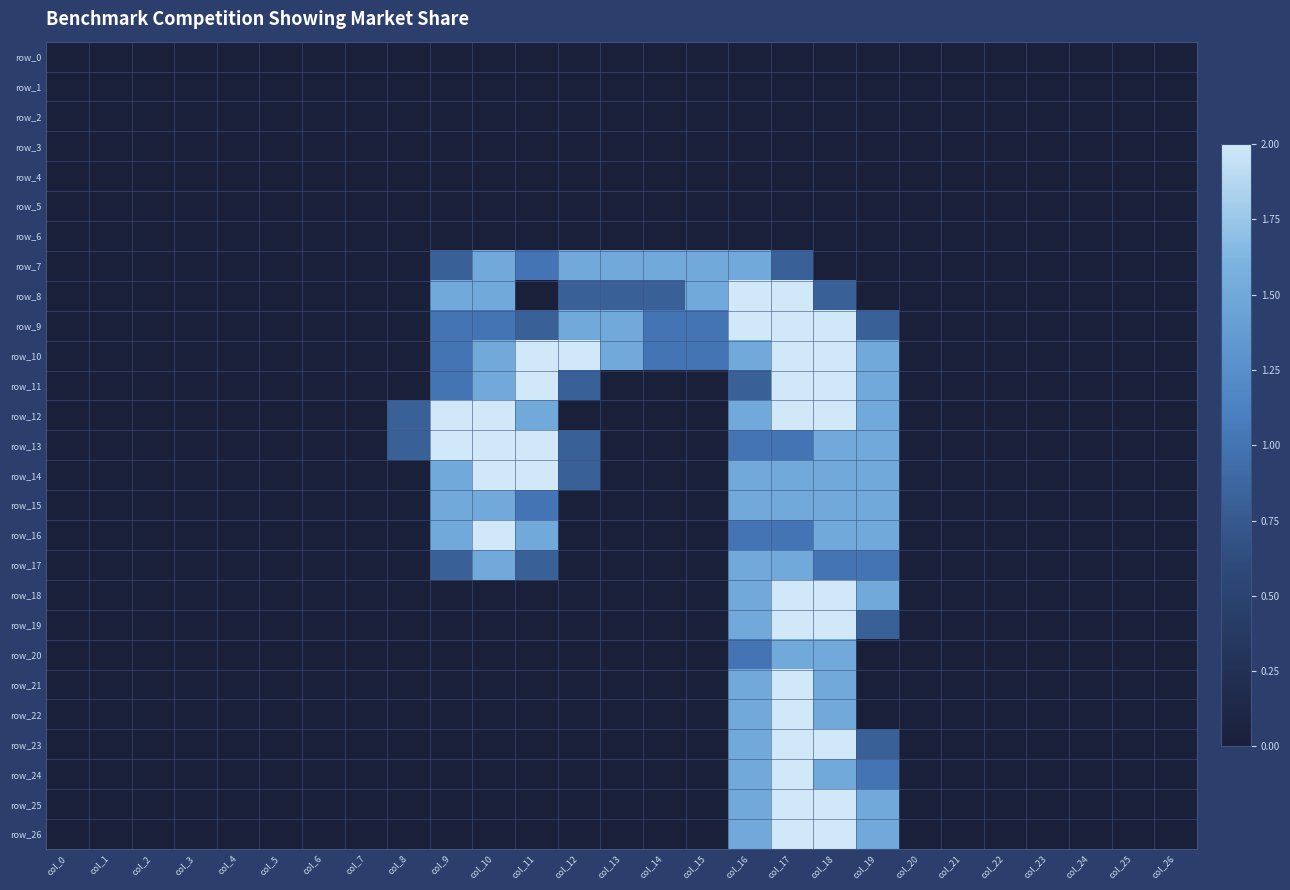

True or false: row_17 has a value of 1.0 at col_23.

False